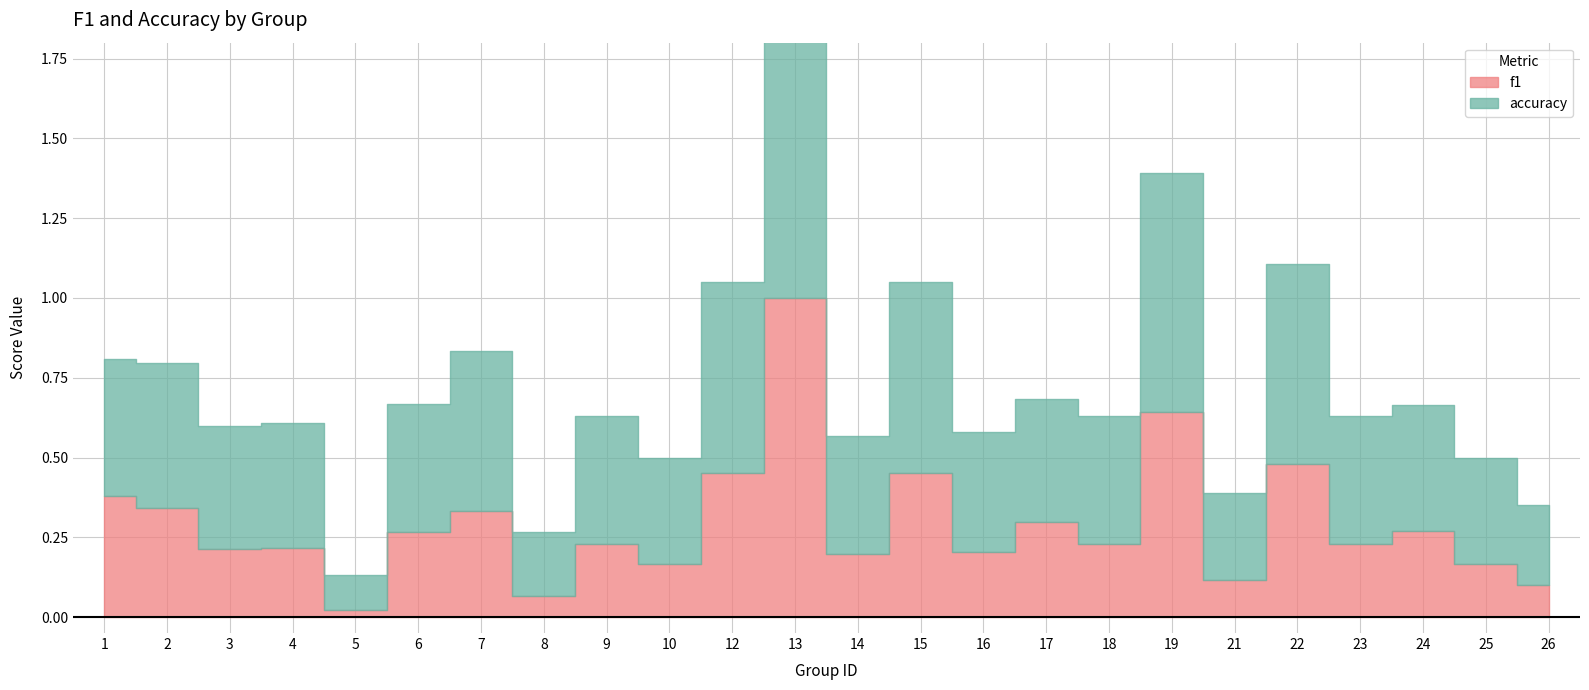

Rank the categories by accuracy value from highest to lowest.

13, 19, 22, 12, 15, 7, 2, 1, 6, 9, 18, 23, 24, 4, 3, 17, 16, 14, 10, 25, 21, 26, 8, 5